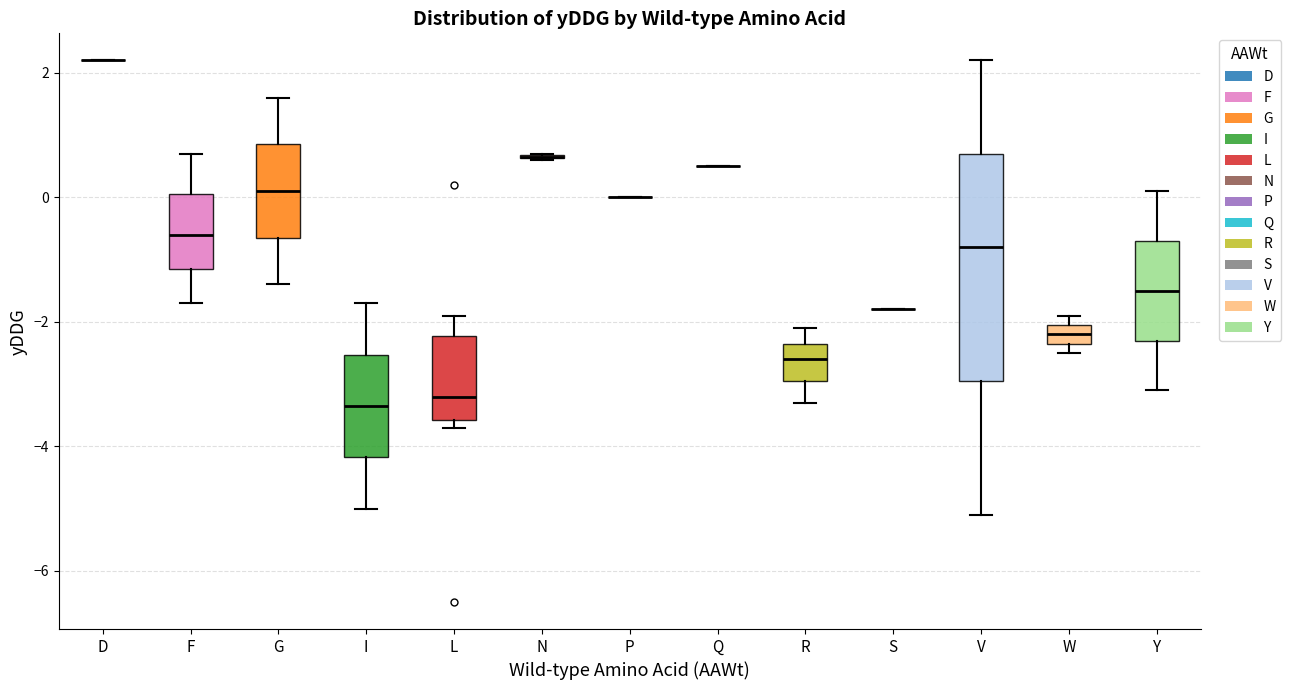

Where is the lower edge of the box for I on the y-axis? The values are not printed on the chart, so give them approximately, as read against the axis.

-4.2